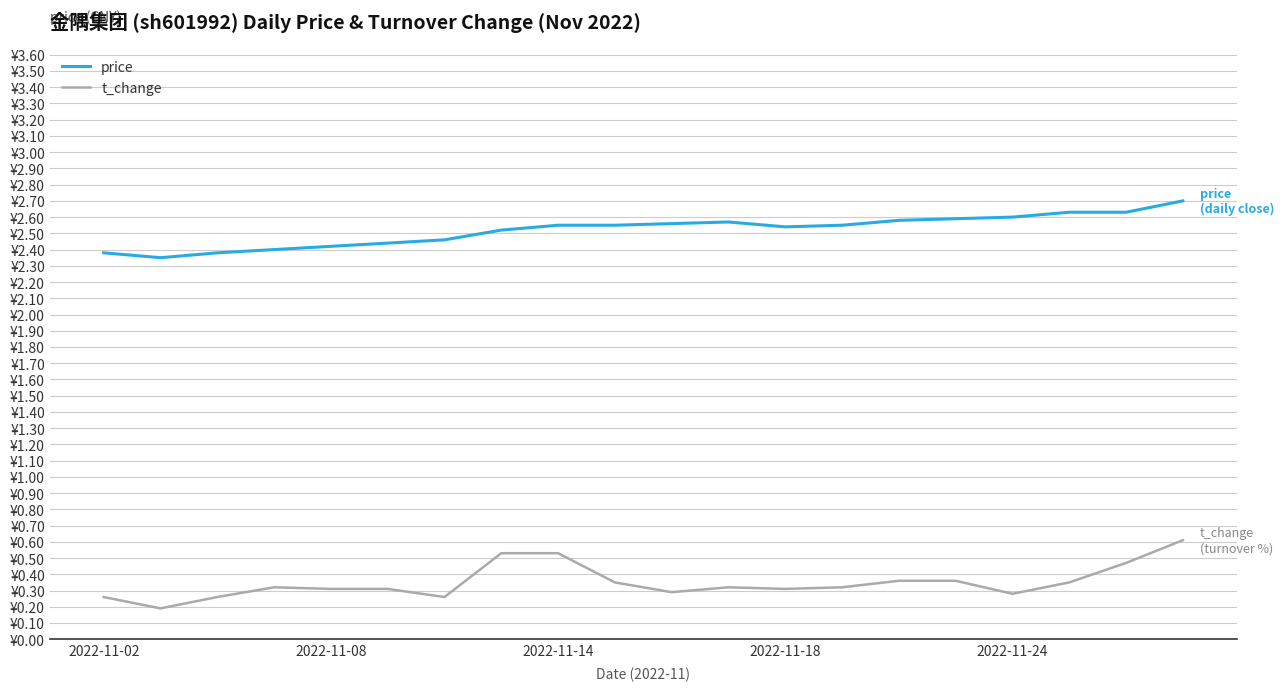

True or false: t_change and price cross at least once.

False